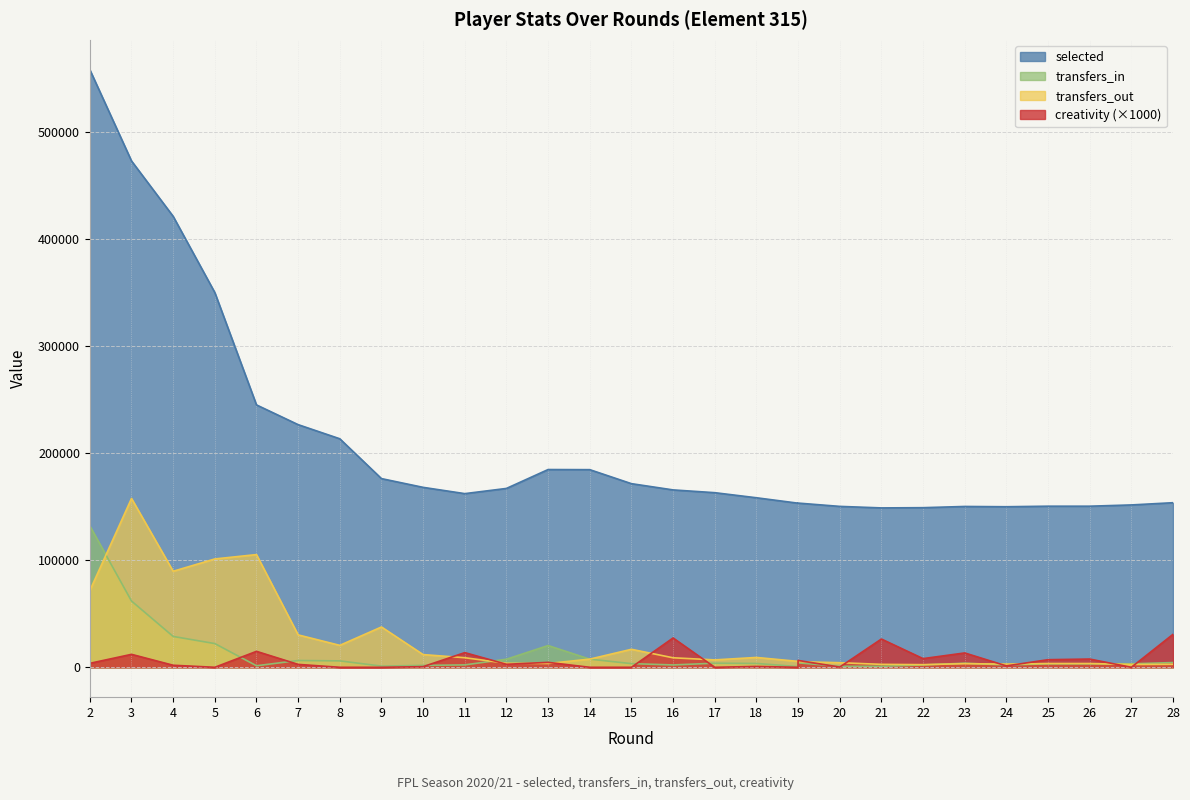

What is the spread (max minus min) of values at 26?

147260